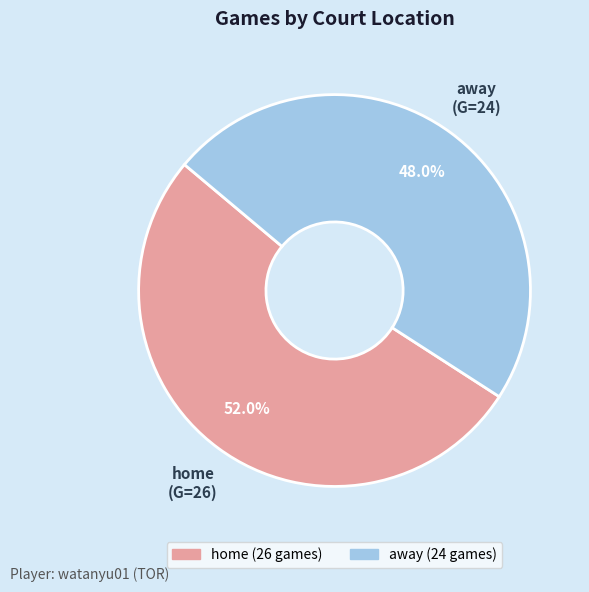

To the nearest percent, what portion does away represent?

48%